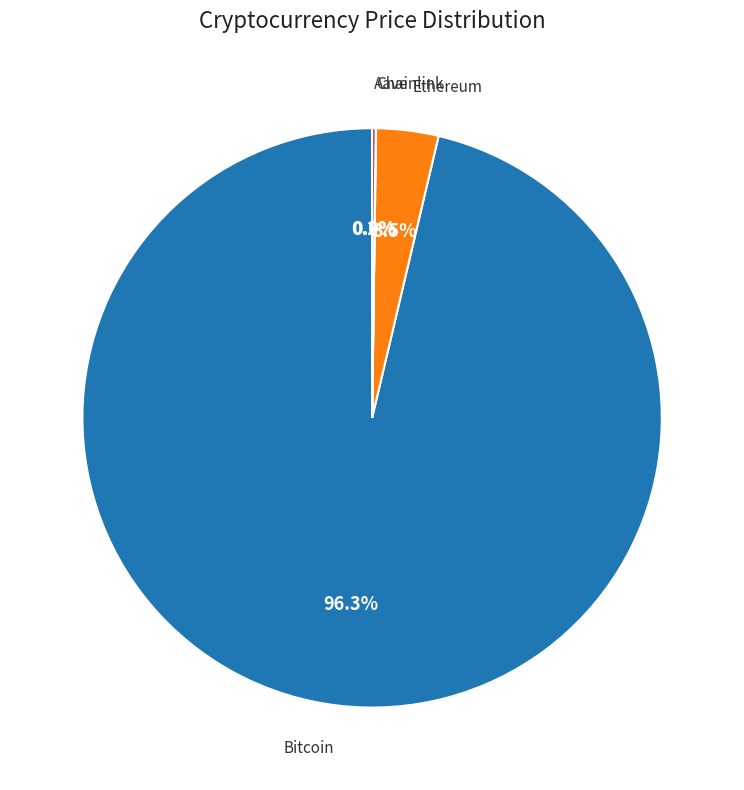

Does any single category account for the majority?

Yes